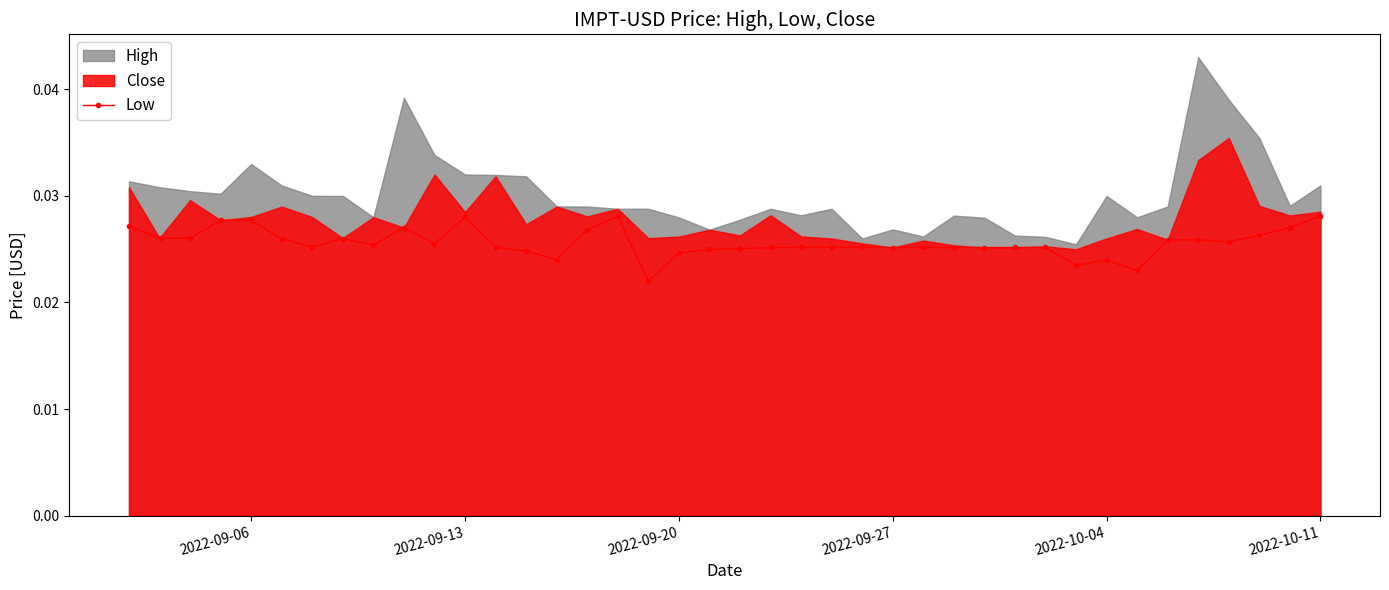

How many Low values are between 0 and 1?

40